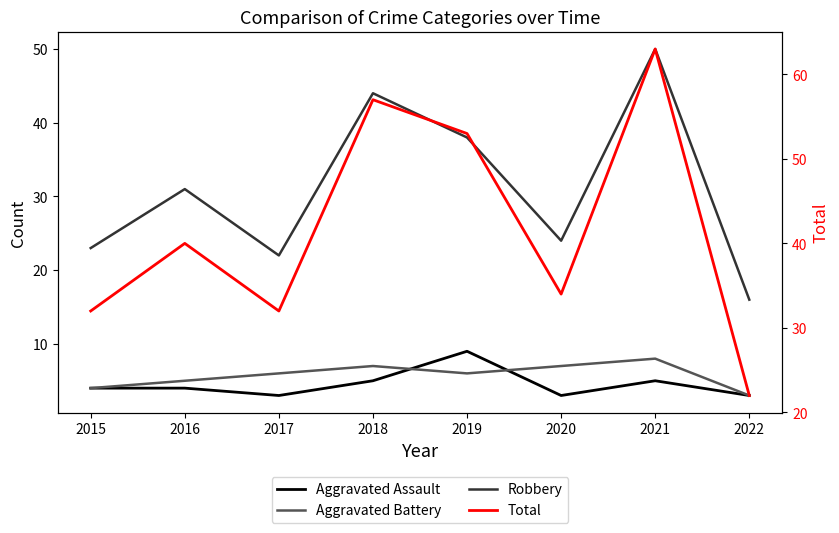

What is the value of the Robbery point at the 5th from the left?

38